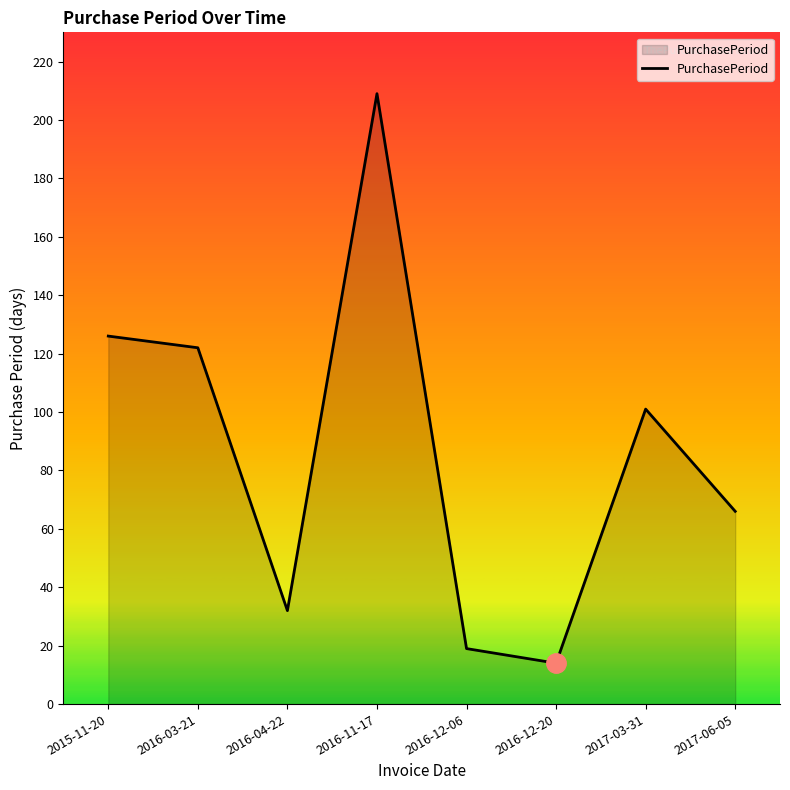

Is it true that the value at 2016-04-22 is 32?

True